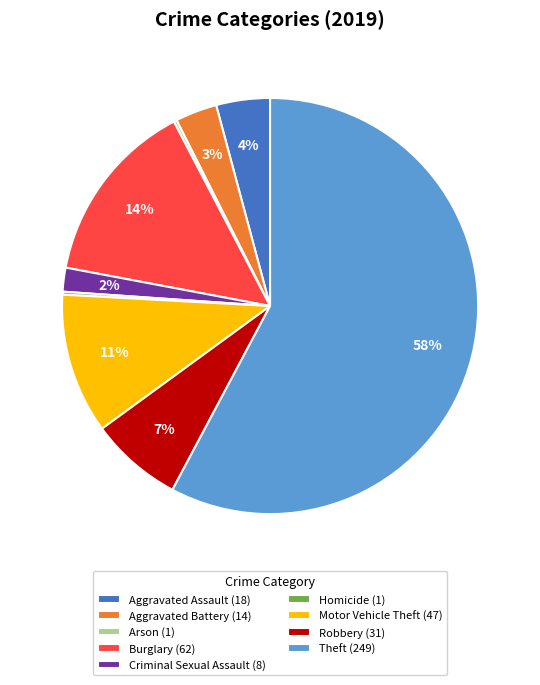

What percentage is the Burglary slice, to the nearest percent?

14%